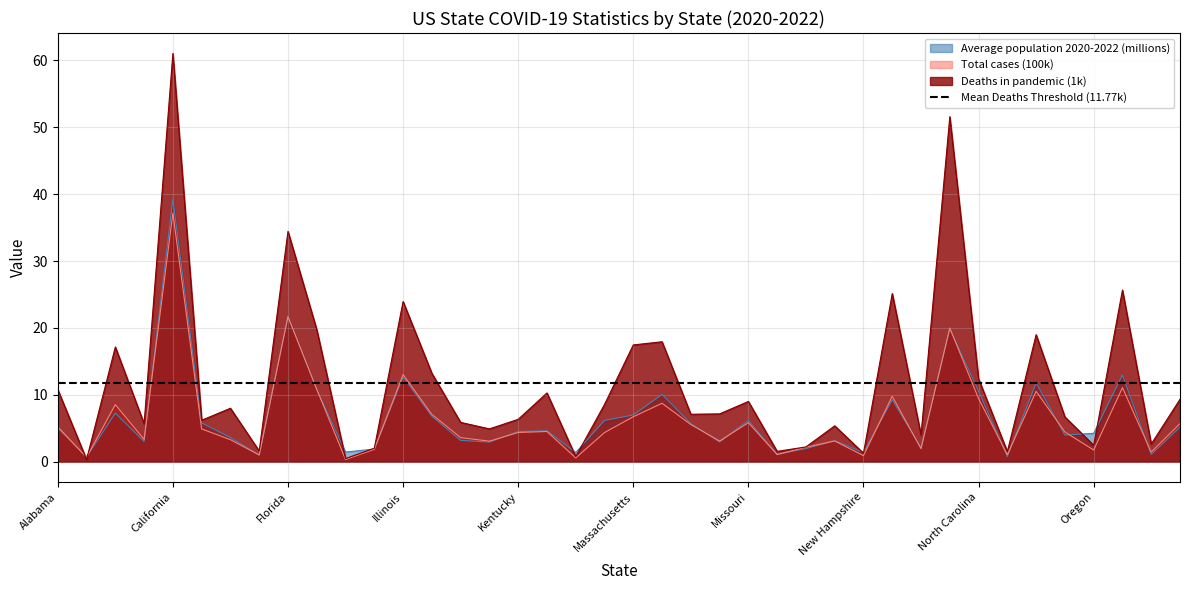

True or false: Deaths in pandemic and Average population 2020-2022 cross at least once.

True